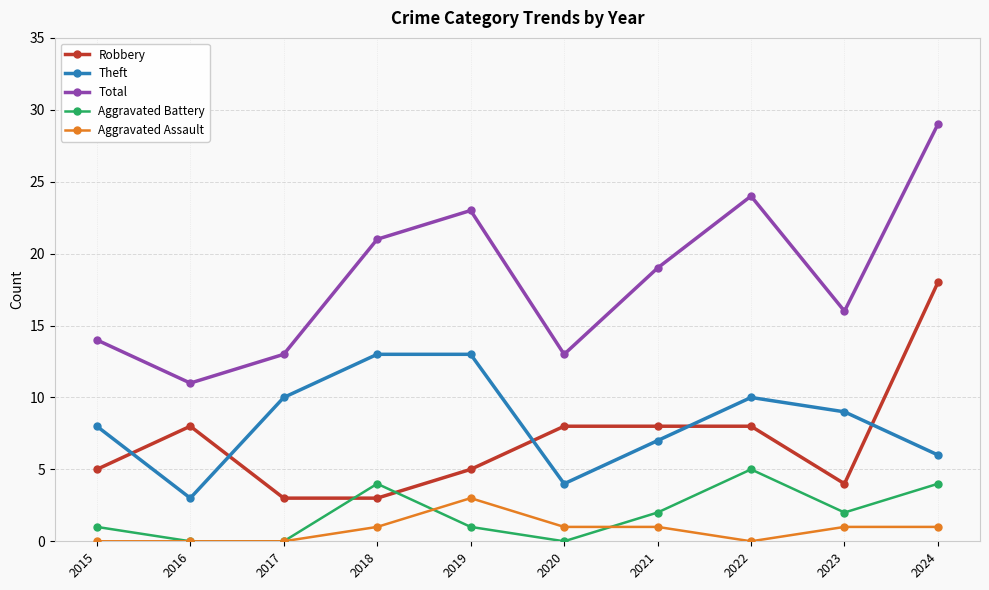

Reading left to right, extract all data points from this chart.

Robbery: 2015=5	2016=8	2017=3	2018=3	2019=5	2020=8	2021=8	2022=8	2023=4	2024=18
Theft: 2015=8	2016=3	2017=10	2018=13	2019=13	2020=4	2021=7	2022=10	2023=9	2024=6
Total: 2015=14	2016=11	2017=13	2018=21	2019=23	2020=13	2021=19	2022=24	2023=16	2024=29
Aggravated Battery: 2015=1	2016=0	2017=0	2018=4	2019=1	2020=0	2021=2	2022=5	2023=2	2024=4
Aggravated Assault: 2015=0	2016=0	2017=0	2018=1	2019=3	2020=1	2021=1	2022=0	2023=1	2024=1